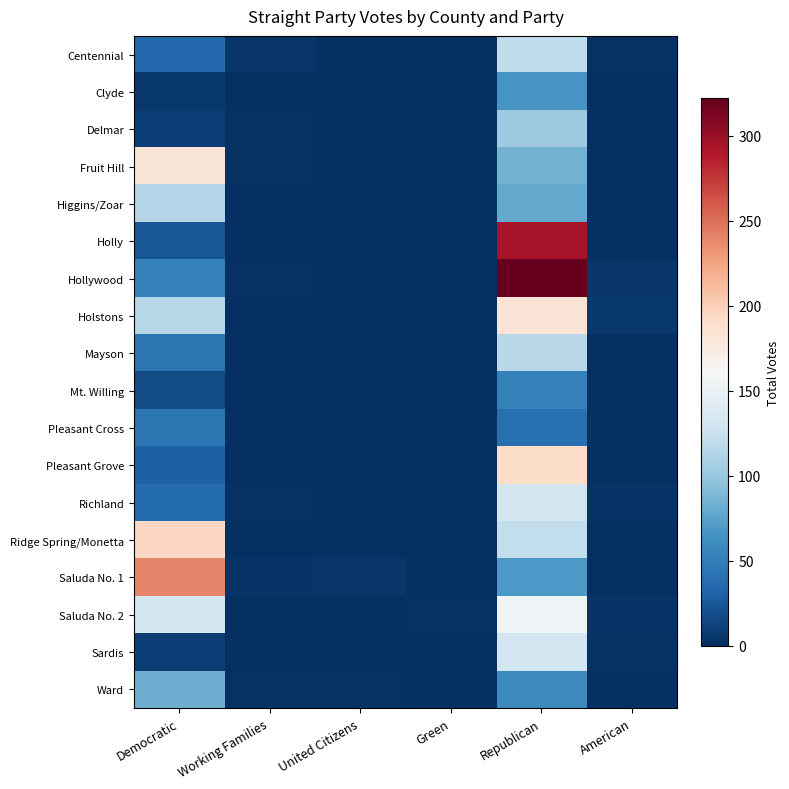

Reading left to right, what are all the values shown in this chart?

Centennial: Democratic=34	Working Families=4	United Citizens=0	Green=1	Republican=120	American=2
Clyde: Democratic=6	Working Families=0	United Citizens=1	Green=0	Republican=66	American=0
Delmar: Democratic=10	Working Families=2	United Citizens=0	Green=1	Republican=103	American=0
Fruit Hill: Democratic=180	Working Families=2	United Citizens=0	Green=0	Republican=85	American=1
Higgins/Zoar: Democratic=114	Working Families=1	United Citizens=1	Green=0	Republican=79	American=0
Holly: Democratic=23	Working Families=1	United Citizens=0	Green=0	Republican=294	American=1
Hollywood: Democratic=52	Working Families=2	United Citizens=0	Green=1	Republican=322	American=5
Holstons: Democratic=115	Working Families=0	United Citizens=0	Green=0	Republican=183	American=6
Mayson: Democratic=43	Working Families=1	United Citizens=0	Green=0	Republican=116	American=0
Mt. Willing: Democratic=17	Working Families=1	United Citizens=0	Green=0	Republican=52	American=0
Pleasant Cross: Democratic=45	Working Families=0	United Citizens=0	Green=0	Republican=39	American=0
Pleasant Grove: Democratic=30	Working Families=0	United Citizens=0	Green=0	Republican=191	American=0
Richland: Democratic=37	Working Families=2	United Citizens=0	Green=0	Republican=132	American=3
Ridge Spring/Monetta: Democratic=194	Working Families=1	United Citizens=0	Green=0	Republican=122	American=0
Saluda No. 1: Democratic=239	Working Families=3	United Citizens=4	Green=0	Republican=68	American=0
Saluda No. 2: Democratic=131	Working Families=1	United Citizens=0	Green=2	Republican=154	American=3
Sardis: Democratic=9	Working Families=1	United Citizens=0	Green=0	Republican=130	American=2
Ward: Democratic=82	Working Families=2	United Citizens=2	Green=0	Republican=59	American=0